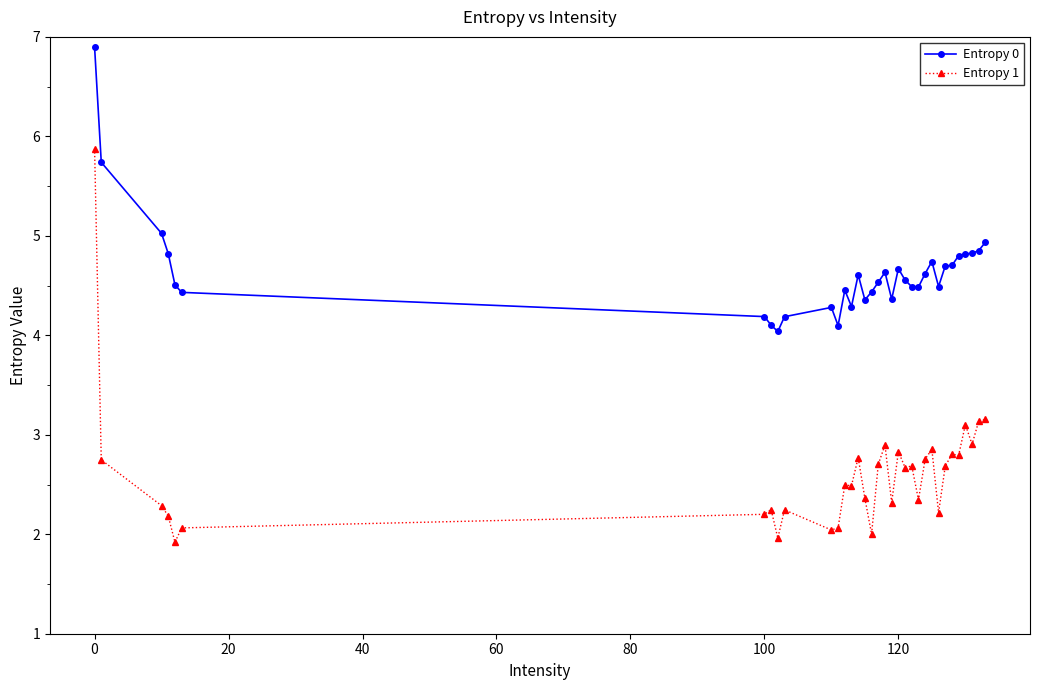

Which series has the widest spread of values?

Entropy 1